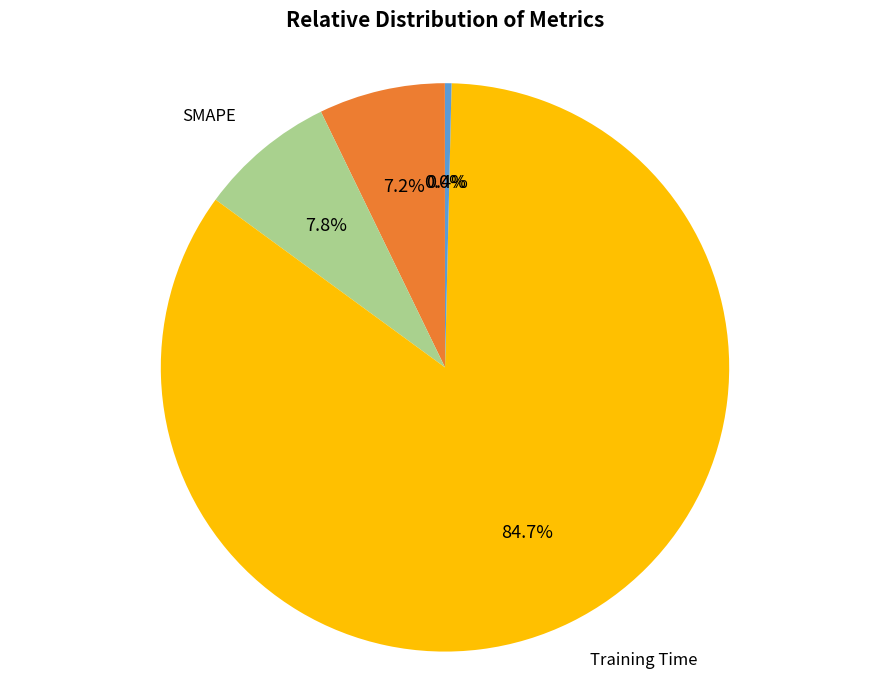

Is there any slice that represents more than half of the pie?

Yes